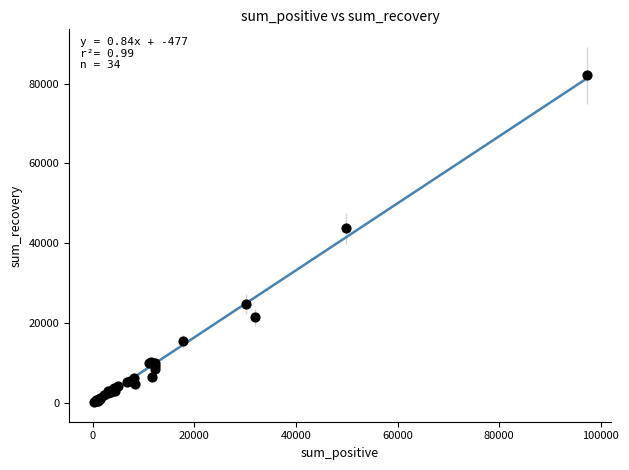

What Y value in the scatter plot is closest to 41129?

43671